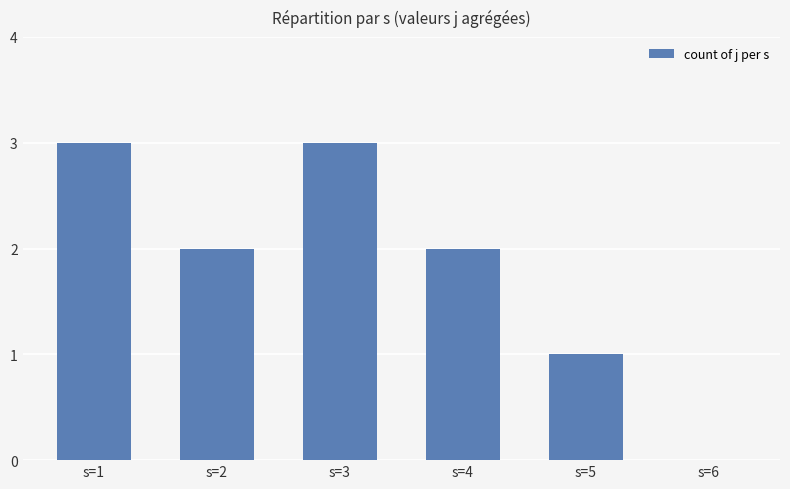

How many categories are shown in the chart?

6